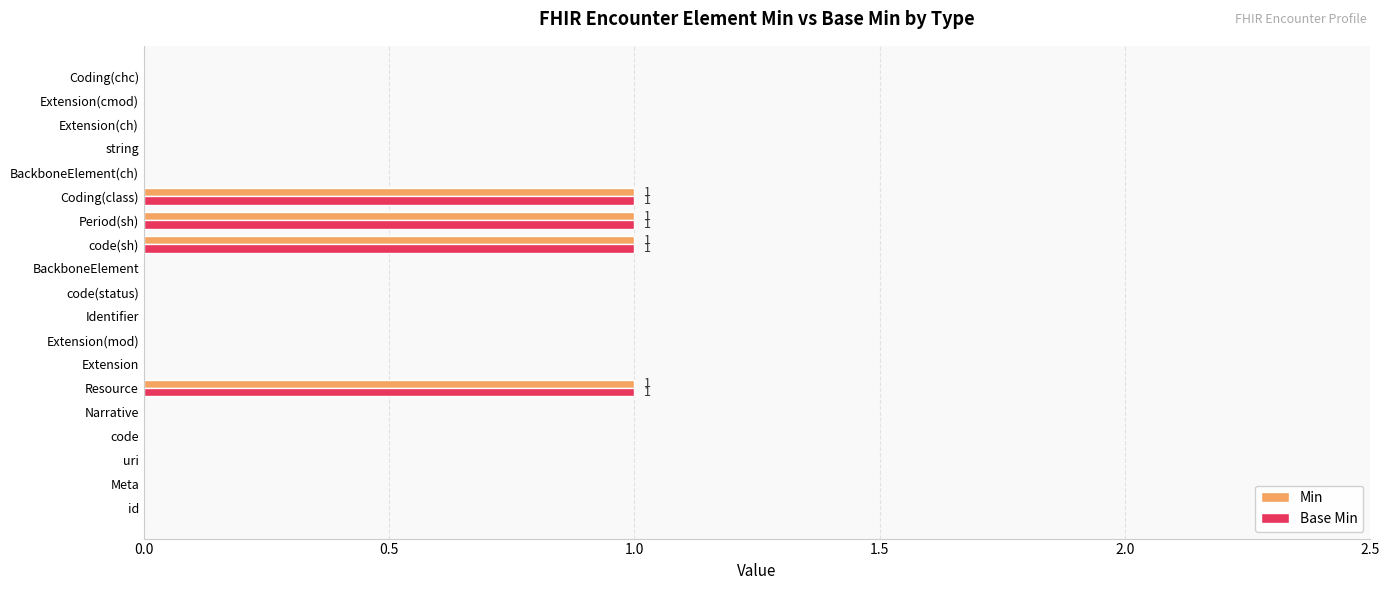

Is the value of Min at Resource greater than the value of Base Min at code(status)?

Yes